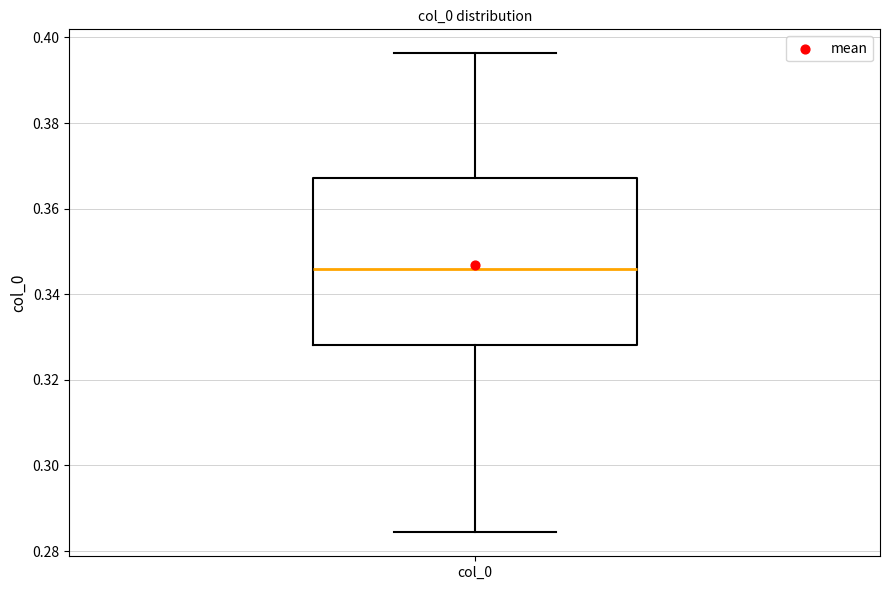

Read this box plot against the y-axis: the position of the median line, the range covered by the box, and the ends of both whiskers. The values are not printed on the chart, so give them approximately, as read against the axis.

median 0.346, box 0.328 to 0.368, whiskers 0.284 to 0.396